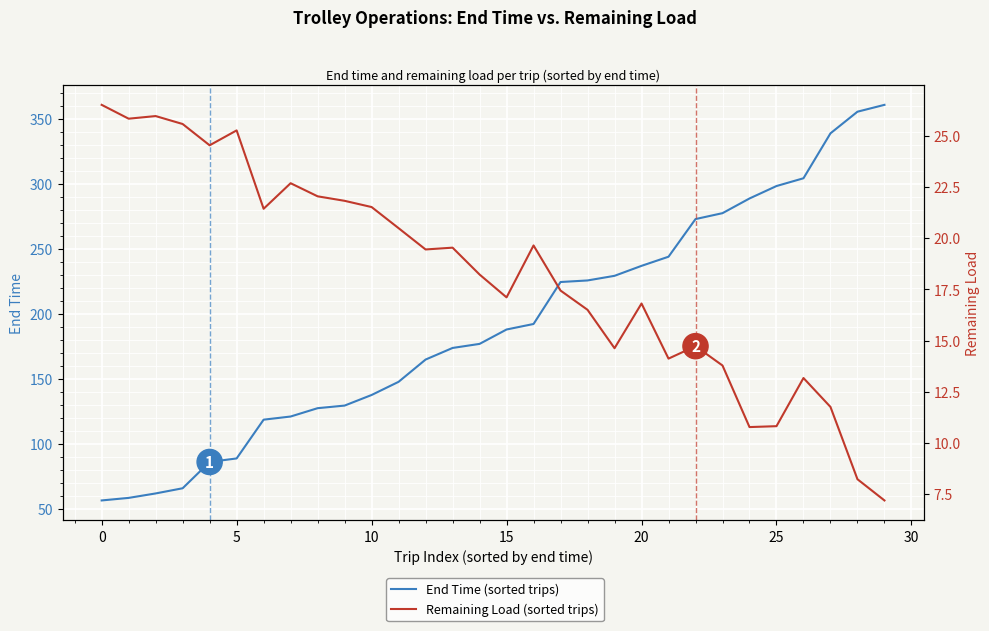

Between 22 and 25, which series saw the biggest shift?

End Time (sorted trips)